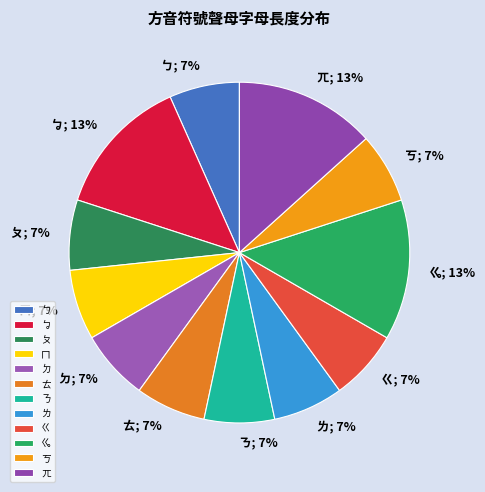

Which slice is the largest?

ㆠ